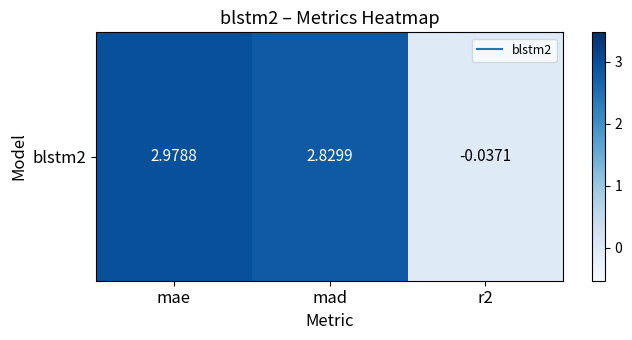

Reading right to left, extract all data points from this chart.

r2=-0.0	mad=2.8	mae=3.0